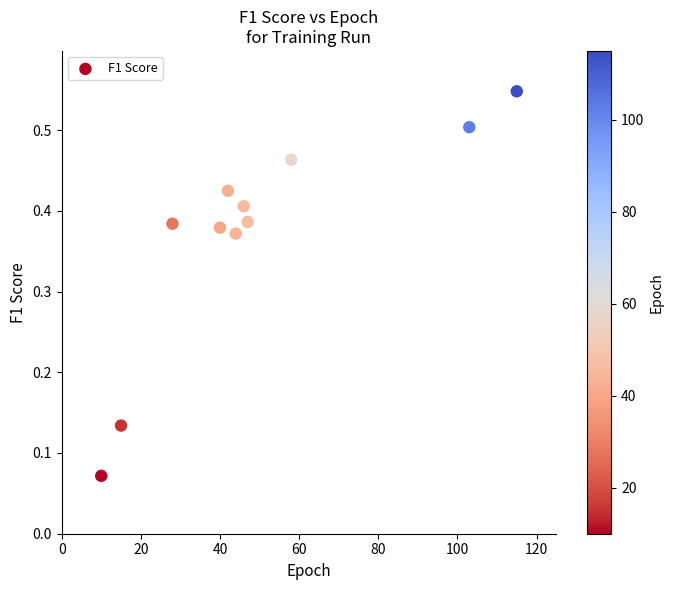

What is the range of X values (max minus min)?

105.0